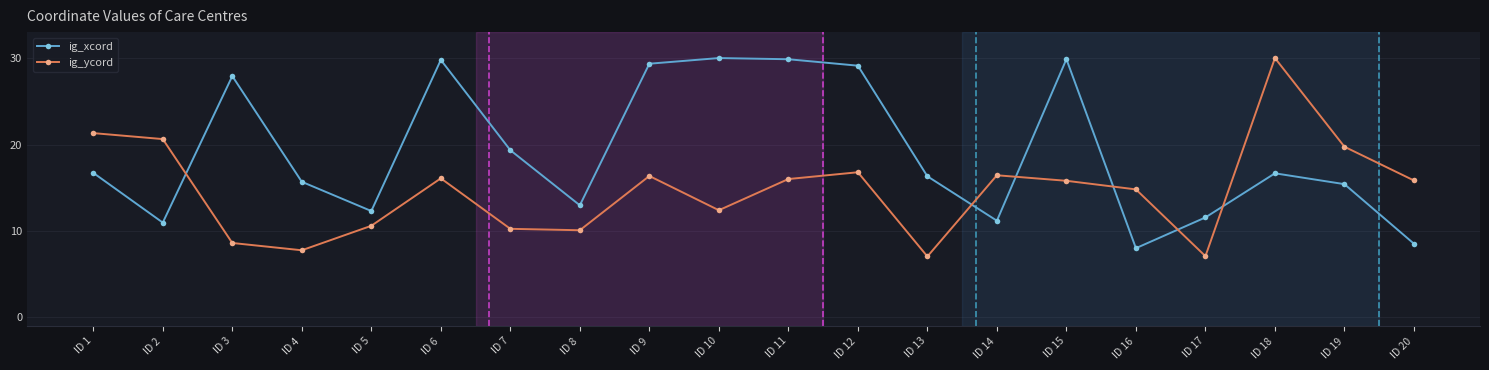

Where do ig_xcord and ig_ycord first cross each other?

ID 2 and ID 3